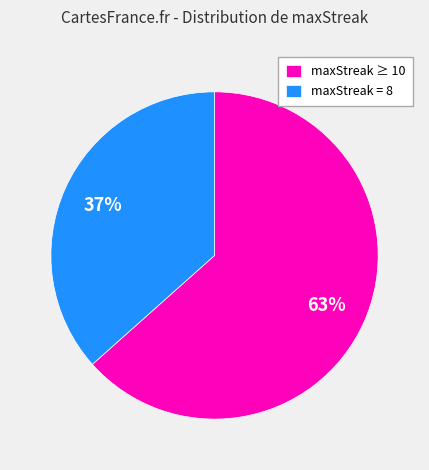

How many segments does this pie chart have?

2